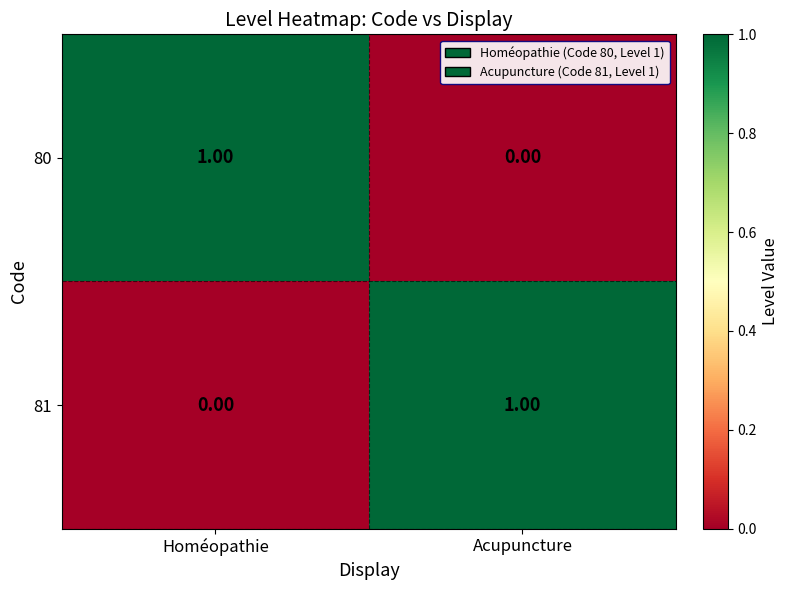

Where is 80 nearest to the value 0?

Acupuncture